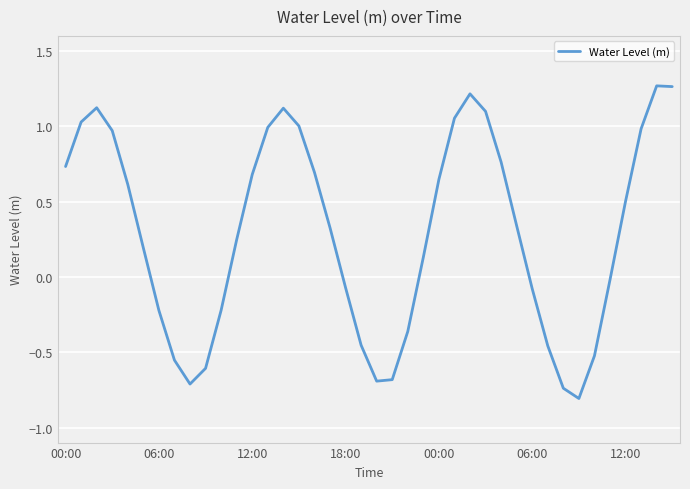

What is the minimum value shown in the chart?

-0.8